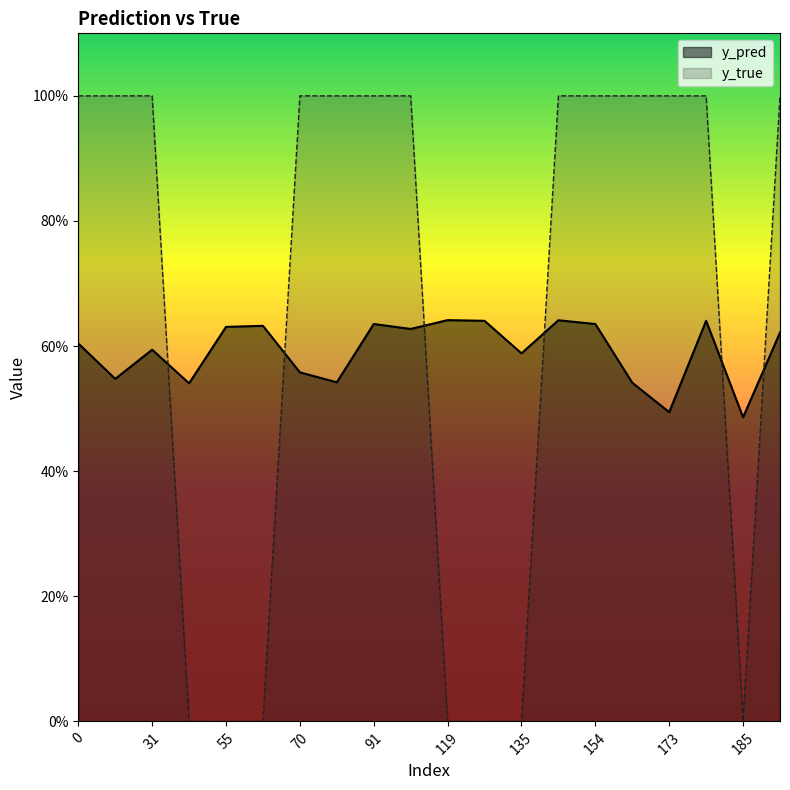

Reading right to left, what are all the values shown in this chart?

y_pred: 0.6	0.5	0.6	0.5	0.5	0.6	0.6	0.6	0.6	0.6	0.6	0.6	0.5	0.6	0.6	0.6	0.5	0.6	0.5	0.6
y_true: 1.0	0.0	1.0	1.0	1.0	1.0	1.0	0.0	0.0	0.0	1.0	1.0	1.0	1.0	0.0	0.0	0.0	1.0	1.0	1.0